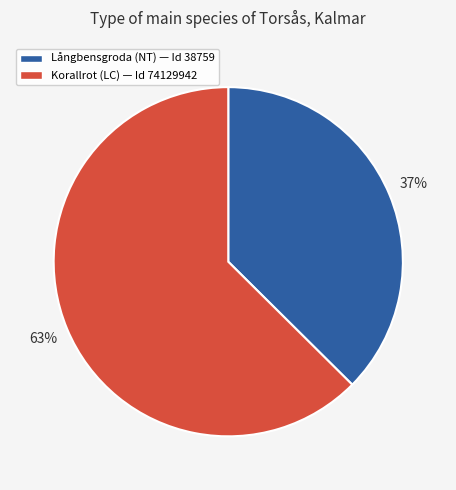

Combined, do Långbensgroda (NT) — Id 38759 and Korallrot (LC) — Id 74129942 account for over 50%?

Yes